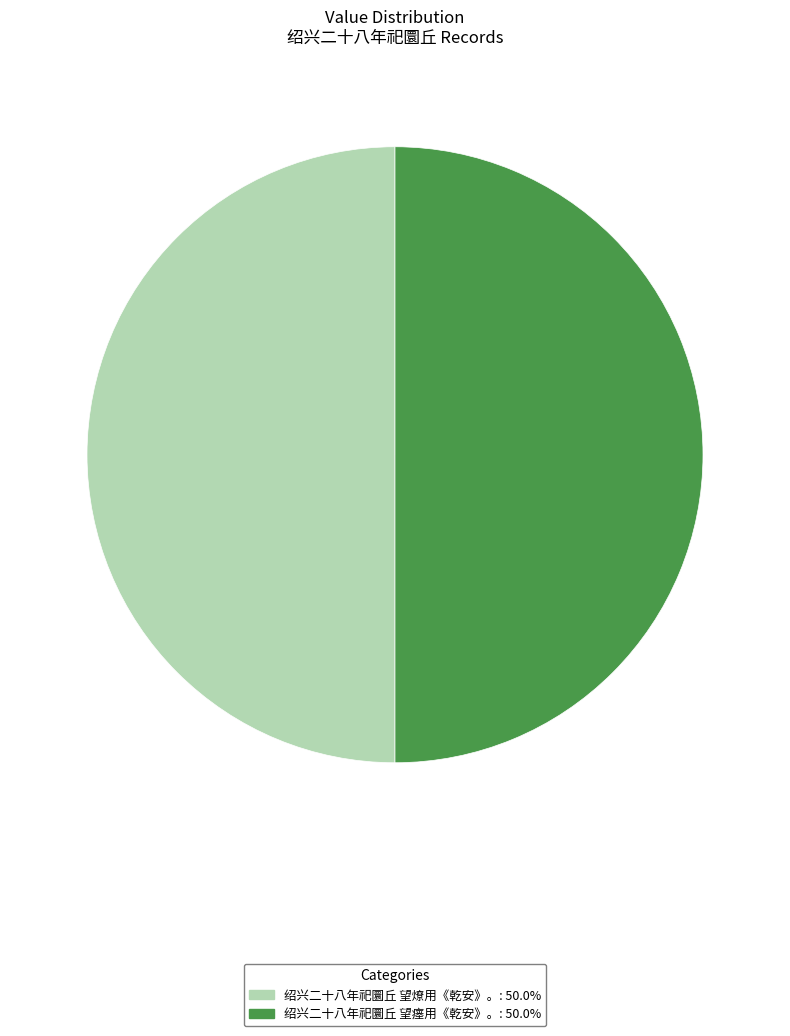

What is the ratio of the value at 绍兴二十八年祀圜丘 望燎用《乾安》。 to the value at 绍兴二十八年祀圜丘 望瘗用《乾安》。?

1.0